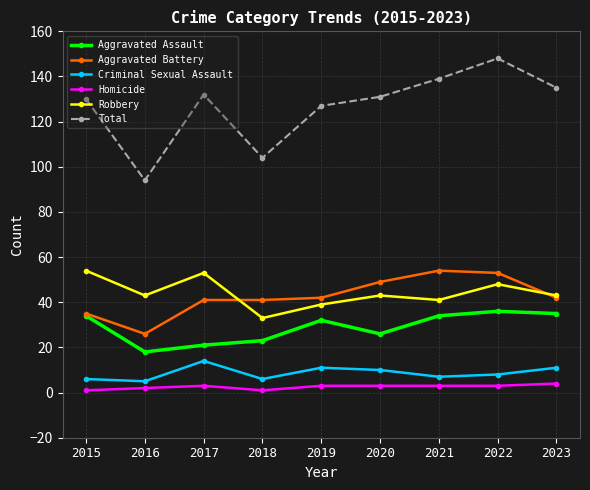

True or false: Aggravated Battery and Homicide cross at least once.

False